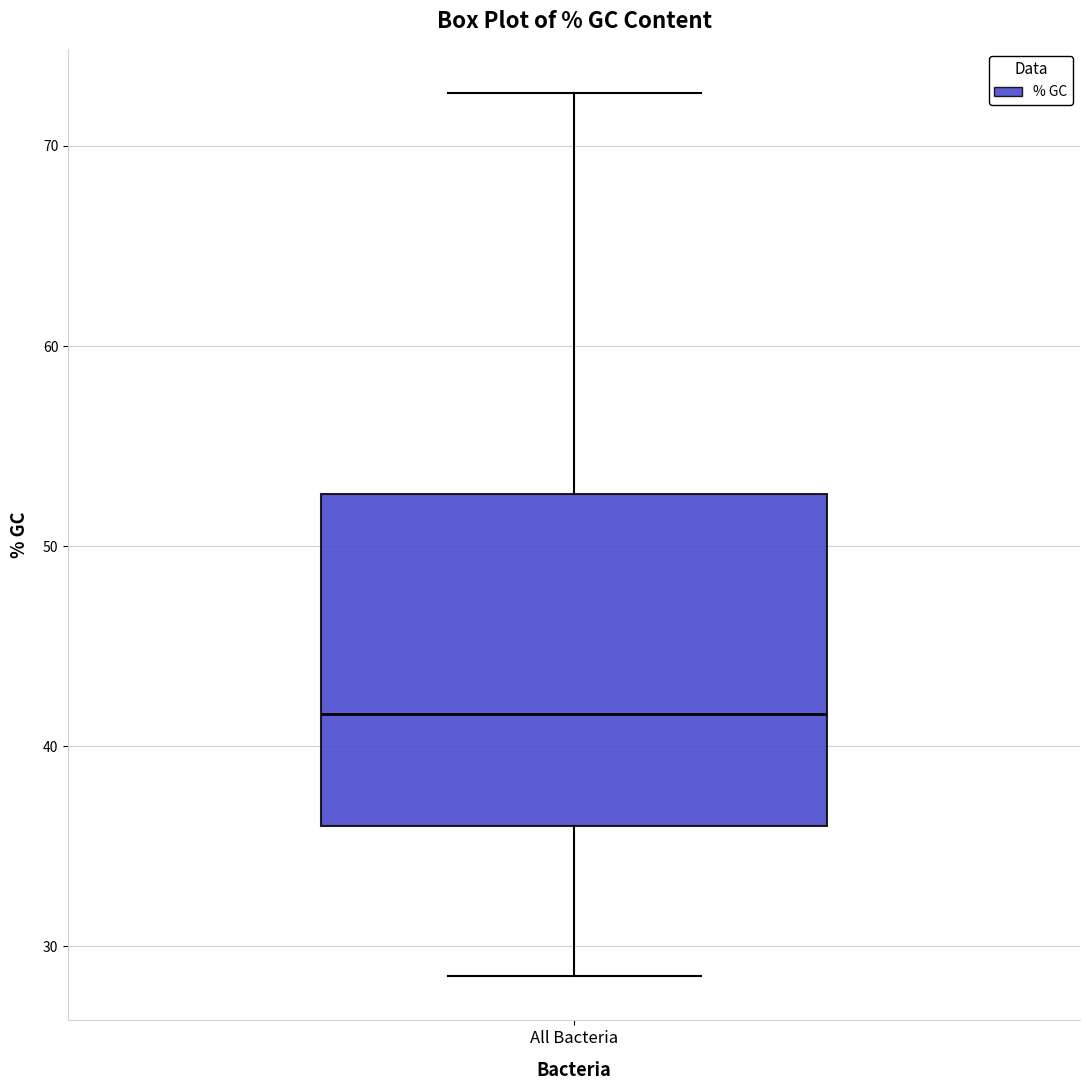

Where does the median line of the box for All Bacteria sit on the y-axis? The values are not printed on the chart, so give them approximately, as read against the axis.

42